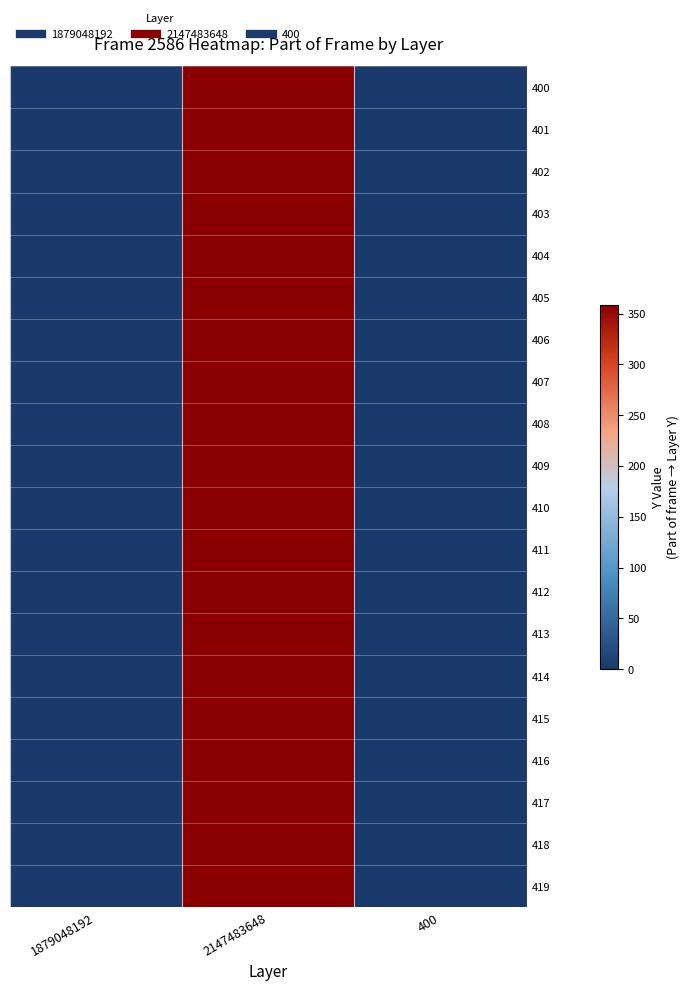

Reading left to right, transcribe all the data shown in this chart.

400: 1879048192=0	2147483648=359	400=0
401: 1879048192=0	2147483648=359	400=0
402: 1879048192=0	2147483648=359	400=0
403: 1879048192=0	2147483648=359	400=0
404: 1879048192=0	2147483648=359	400=0
405: 1879048192=0	2147483648=359	400=0
406: 1879048192=0	2147483648=359	400=0
407: 1879048192=0	2147483648=359	400=0
408: 1879048192=0	2147483648=359	400=0
409: 1879048192=0	2147483648=359	400=0
410: 1879048192=0	2147483648=359	400=0
411: 1879048192=0	2147483648=359	400=0
412: 1879048192=0	2147483648=359	400=0
413: 1879048192=0	2147483648=359	400=0
414: 1879048192=0	2147483648=359	400=0
415: 1879048192=0	2147483648=359	400=0
416: 1879048192=0	2147483648=359	400=0
417: 1879048192=0	2147483648=359	400=0
418: 1879048192=0	2147483648=359	400=0
419: 1879048192=0	2147483648=359	400=0